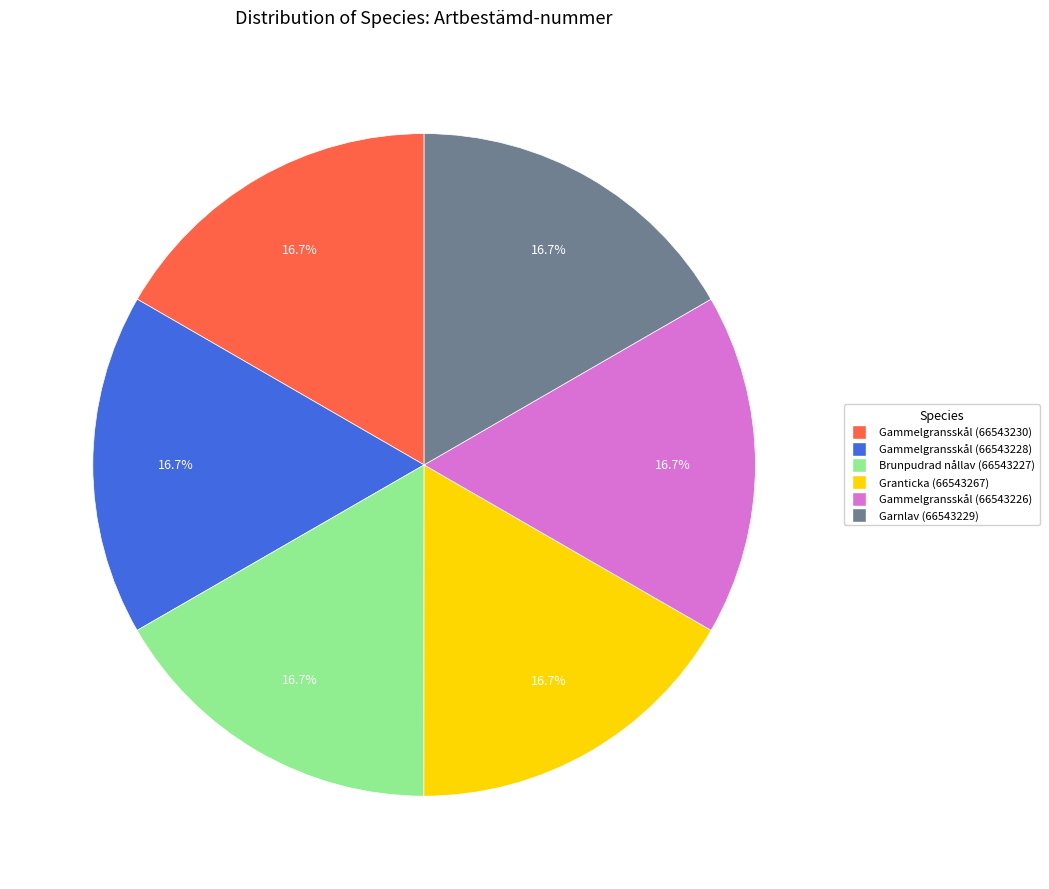

Is there any slice that represents more than half of the pie?

No